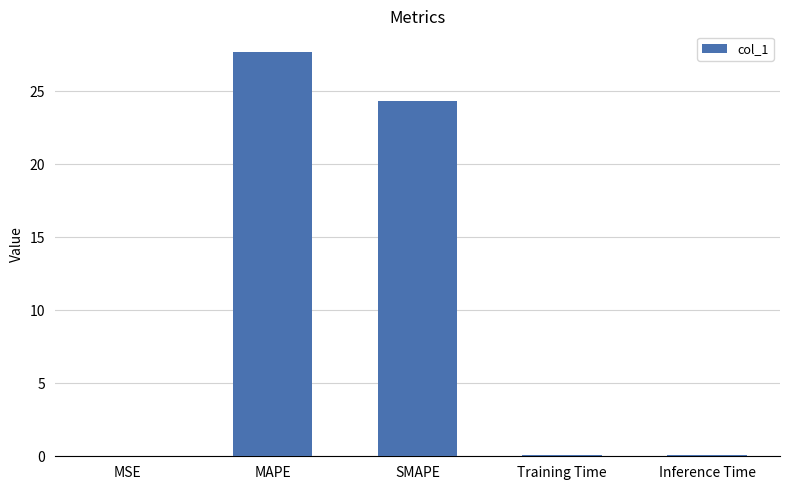

Count the number of data series in this chart.

1